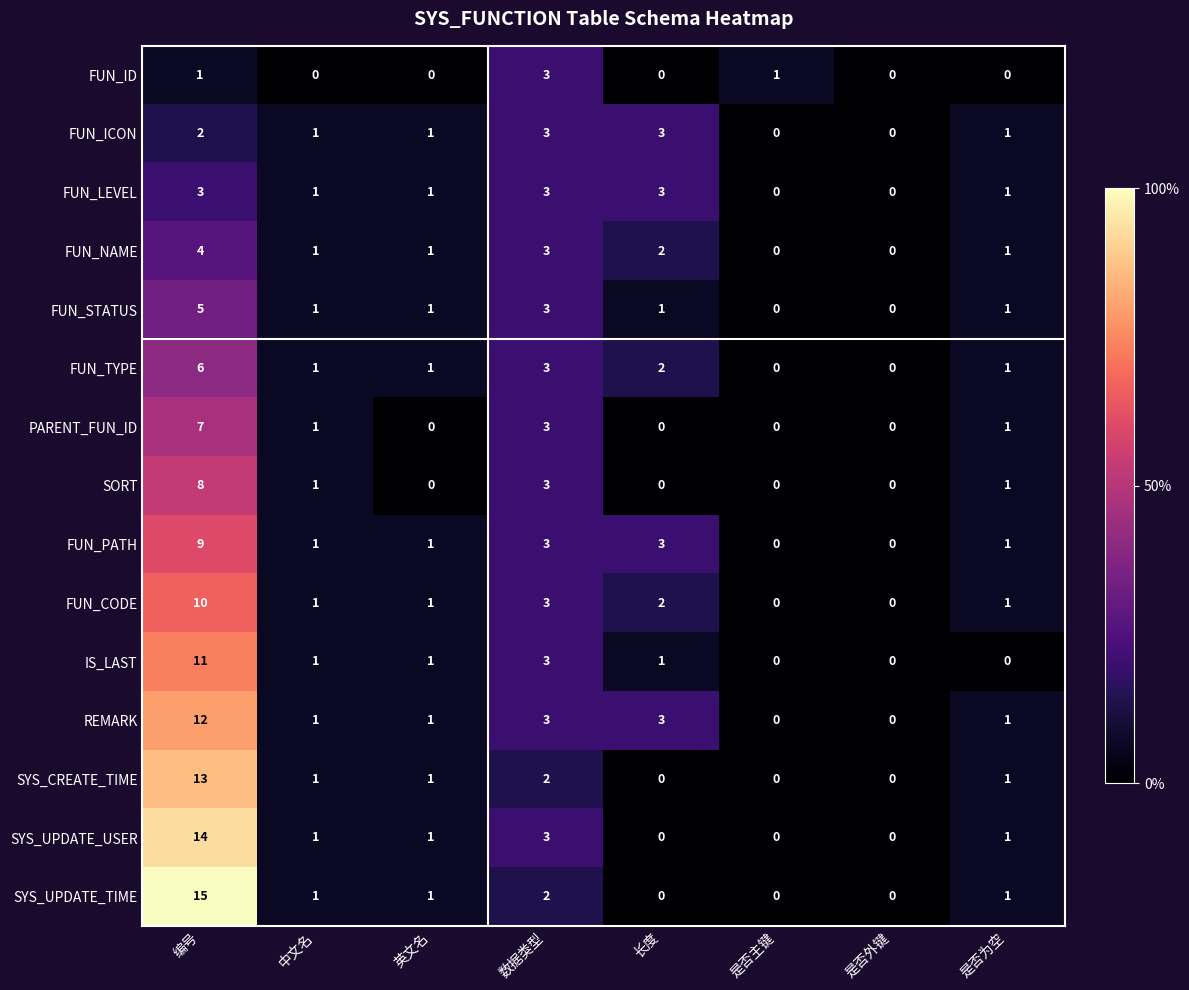

What is the sum of the FUN_ICON values at 长度 and 是否主键?

3